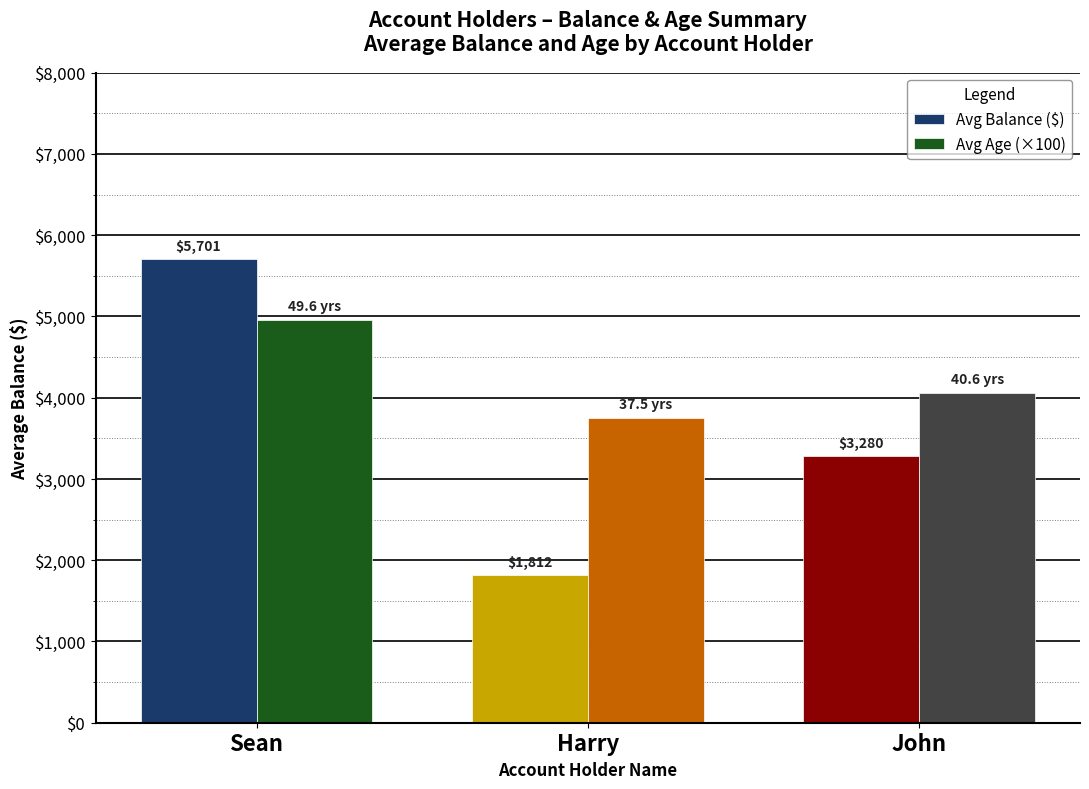

Rank the series by their average value, from highest to lowest.

Avg Age (×100), Avg Balance ($)